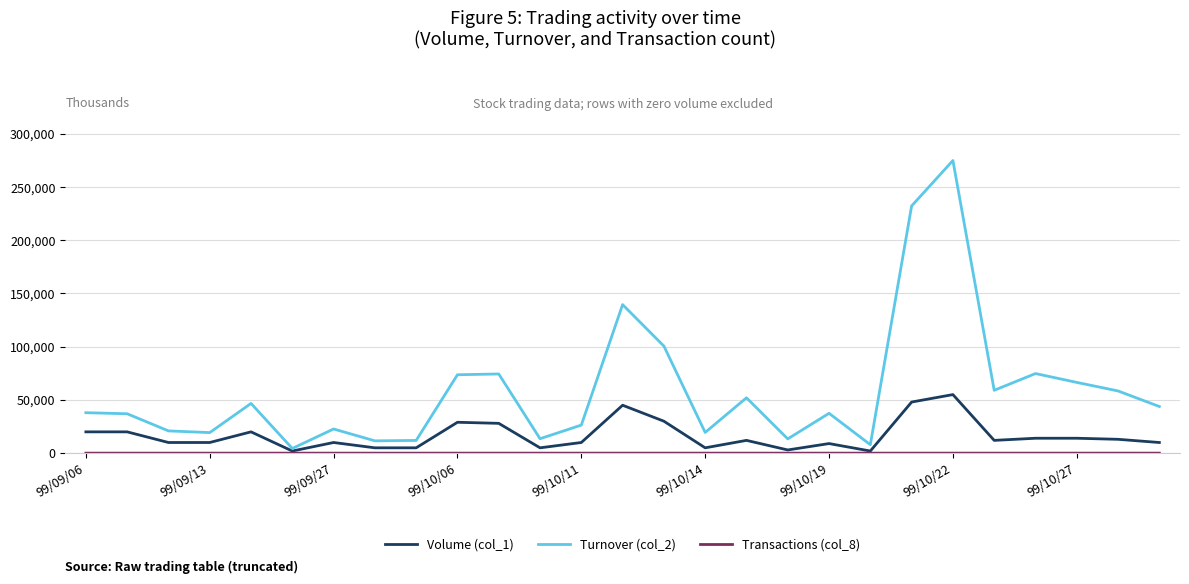

Which series has the largest range (max minus min)?

Turnover (col_2)